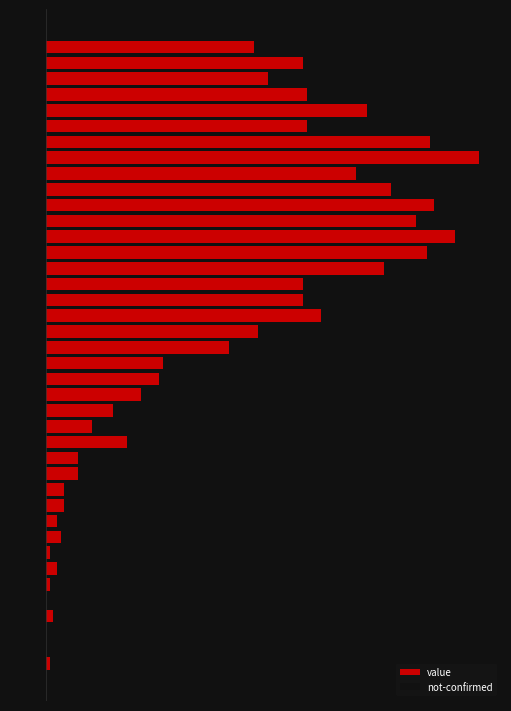

The value of value at 4 is -62. True or false?

False